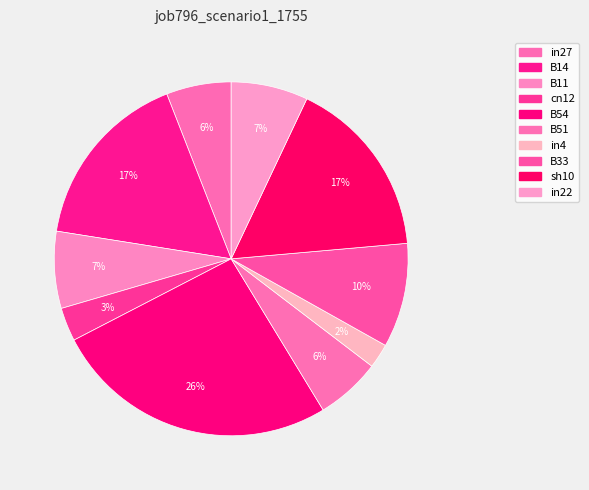

Is the sum of in27 and B11 greater than half?

No